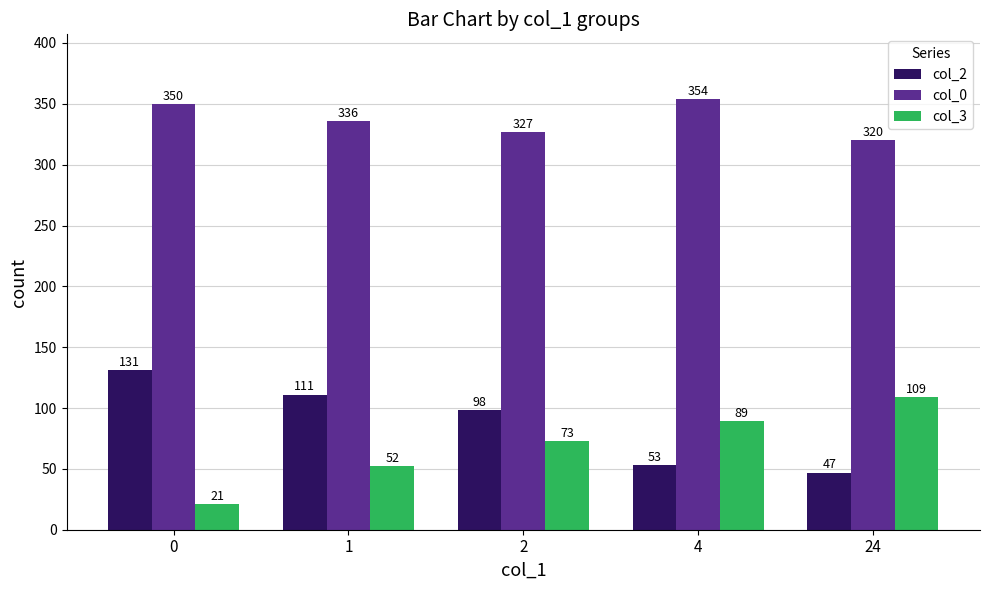

The value of col_2 at 4 is 53. True or false?

True